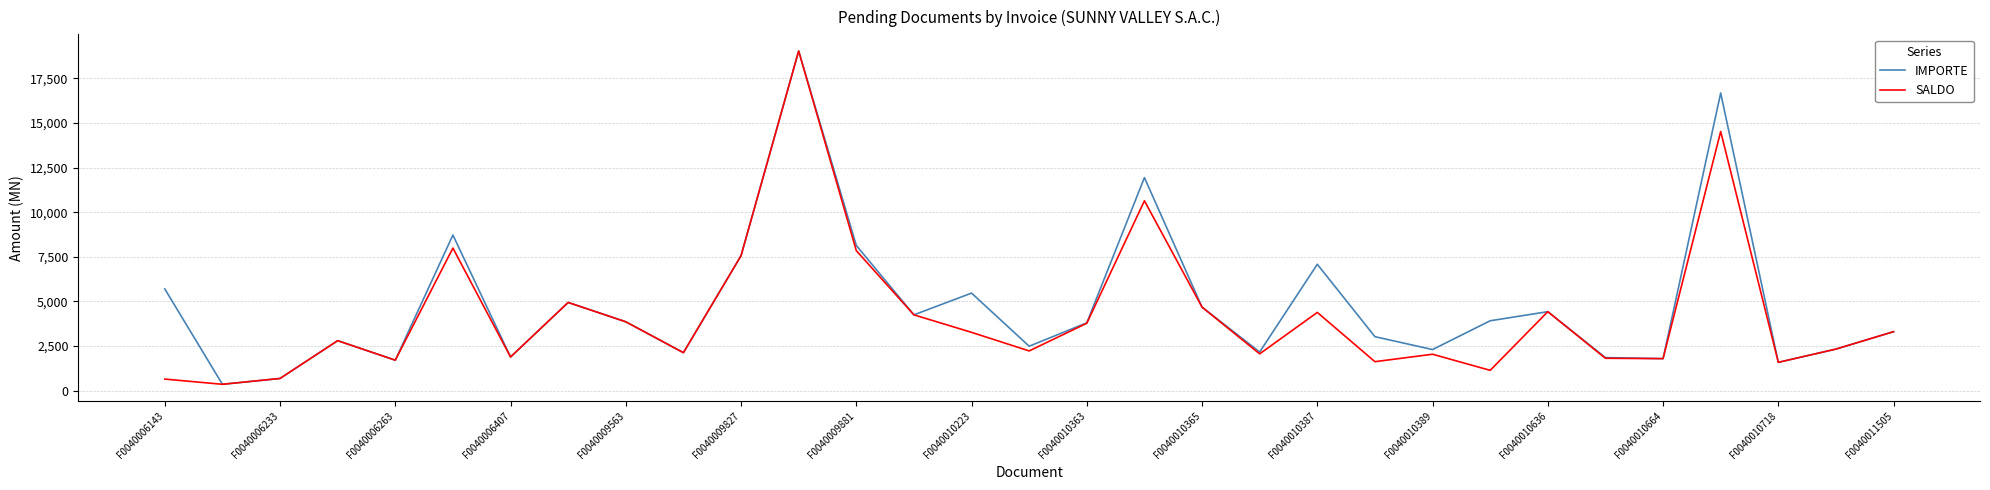

Is it true that IMPORTE equals 4425.0 at F0040010636?

True